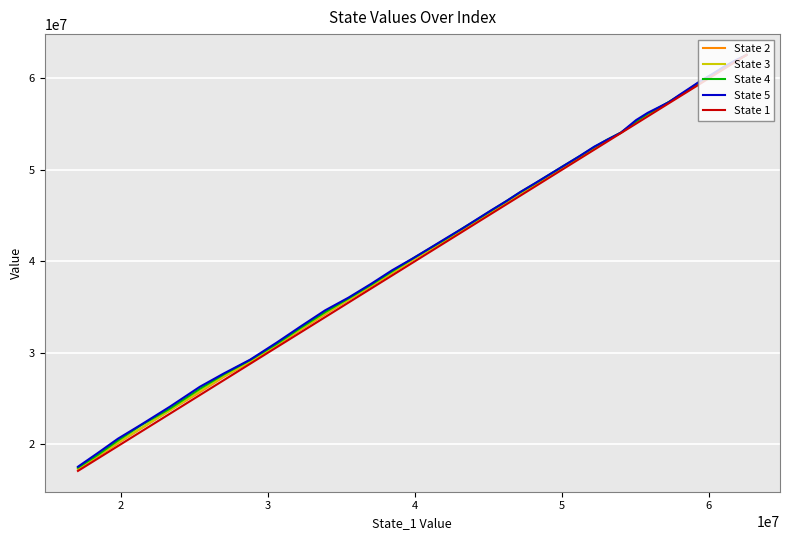

The value of State 5 at 31 is 16114651.2. True or false?

False